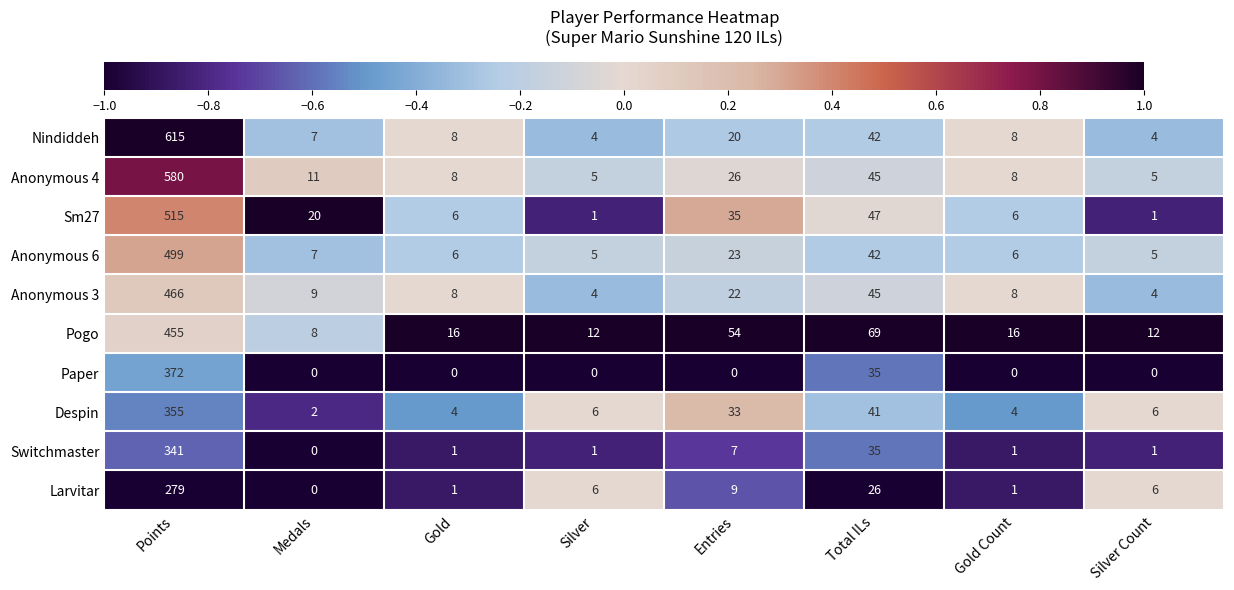

What is the total value across all series at Medals?

64